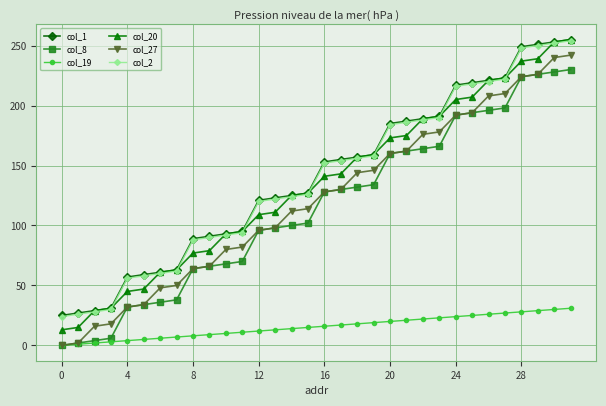

True or false: col_2 and col_19 cross at least once.

False